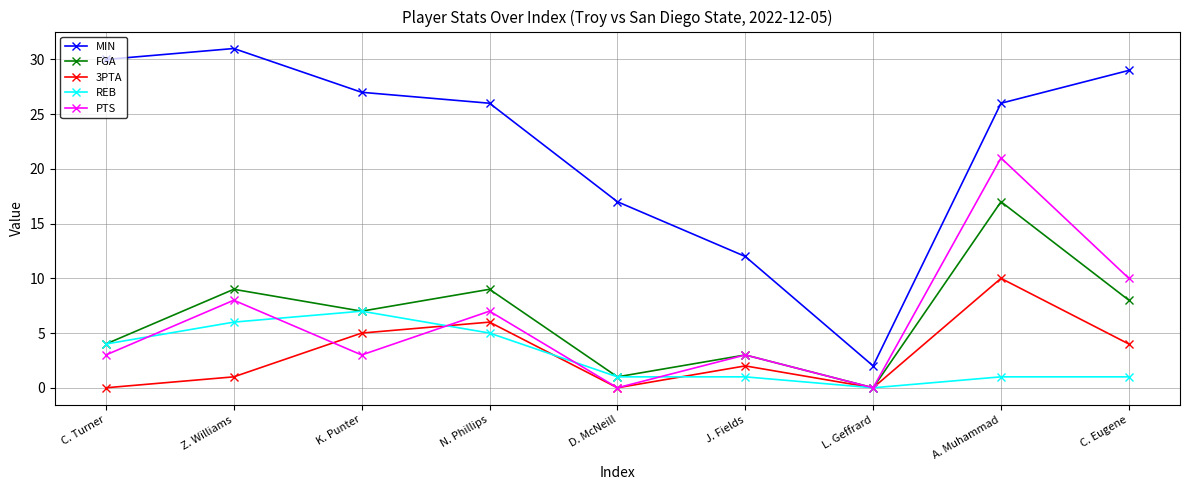

What is the value of the 3PTA point at the 6th from the left?

2